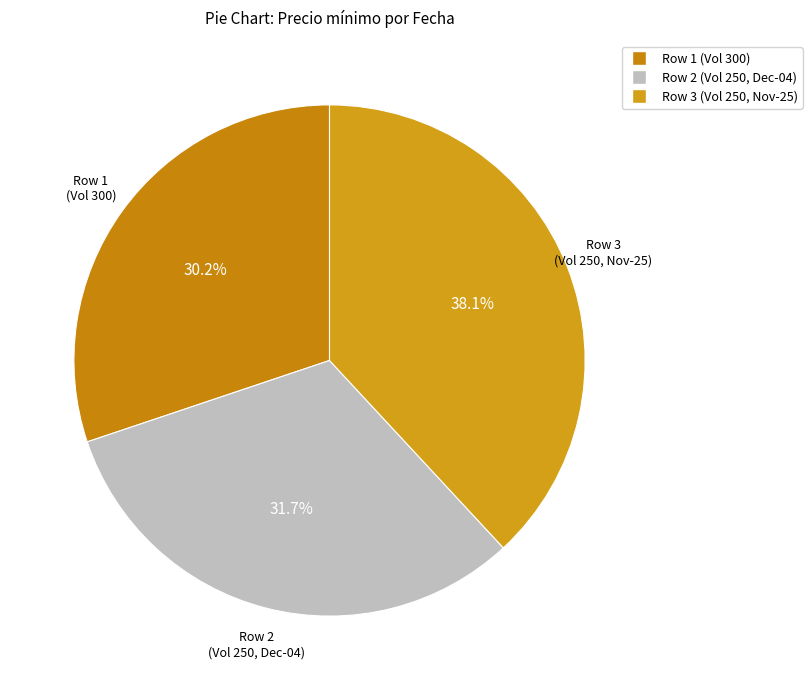

Which category has the smallest portion of the pie?

Row 1 (Vol 300)